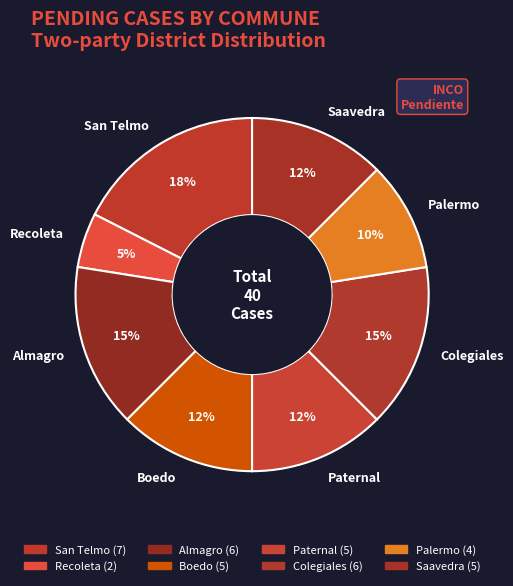

How many segments does this pie chart have?

8